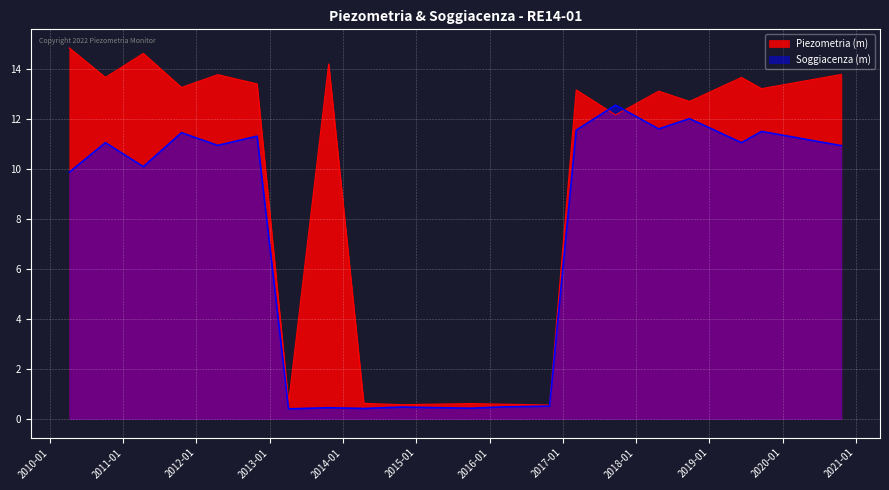

At which label does Piezometria (m) reach its peak?

2010-04-07